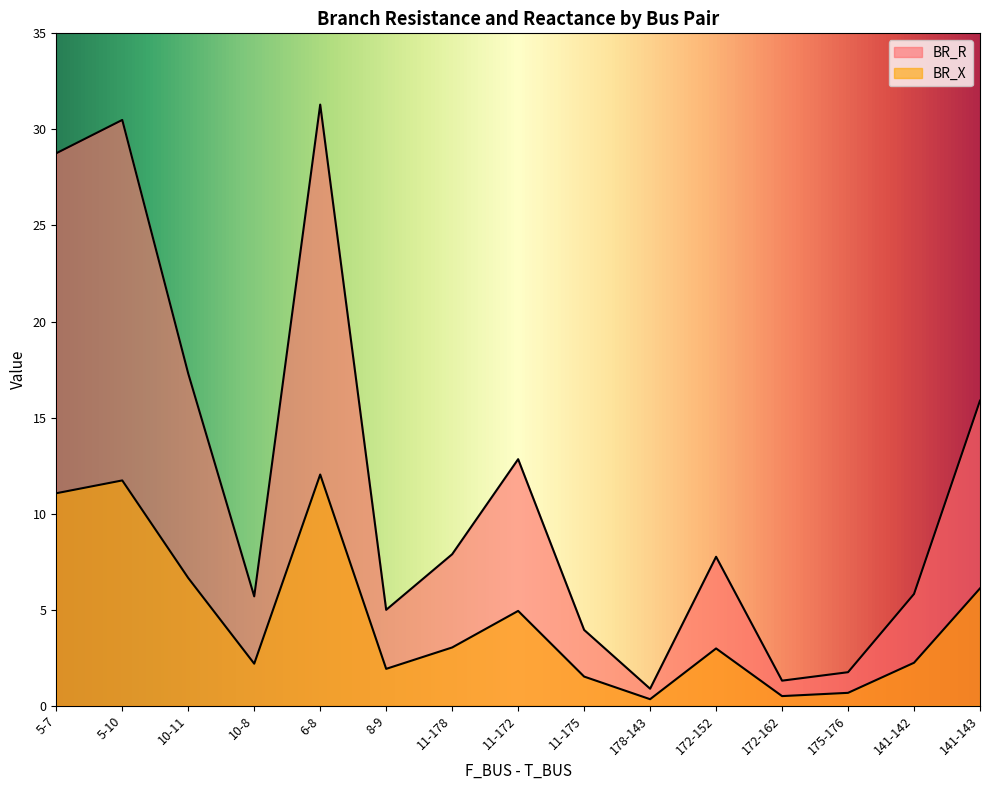

Which has a higher value, 10-11 or 172-152?

10-11